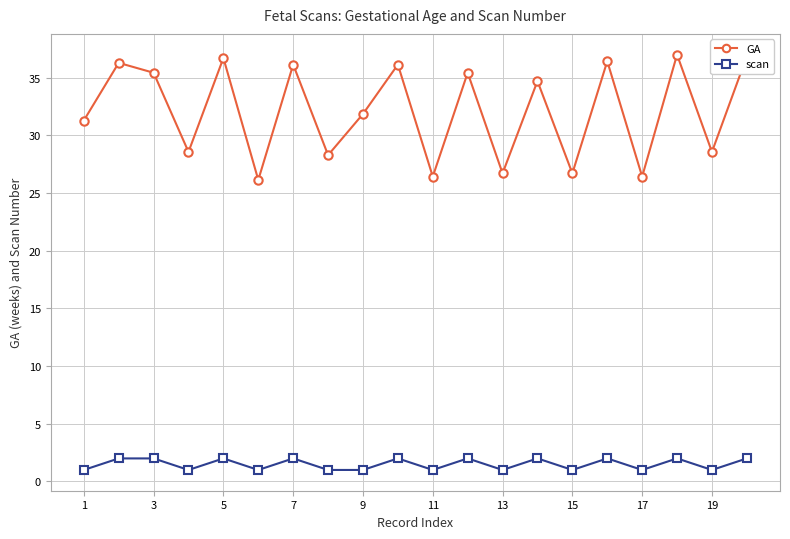

Does the chart have visible grid lines?

Yes